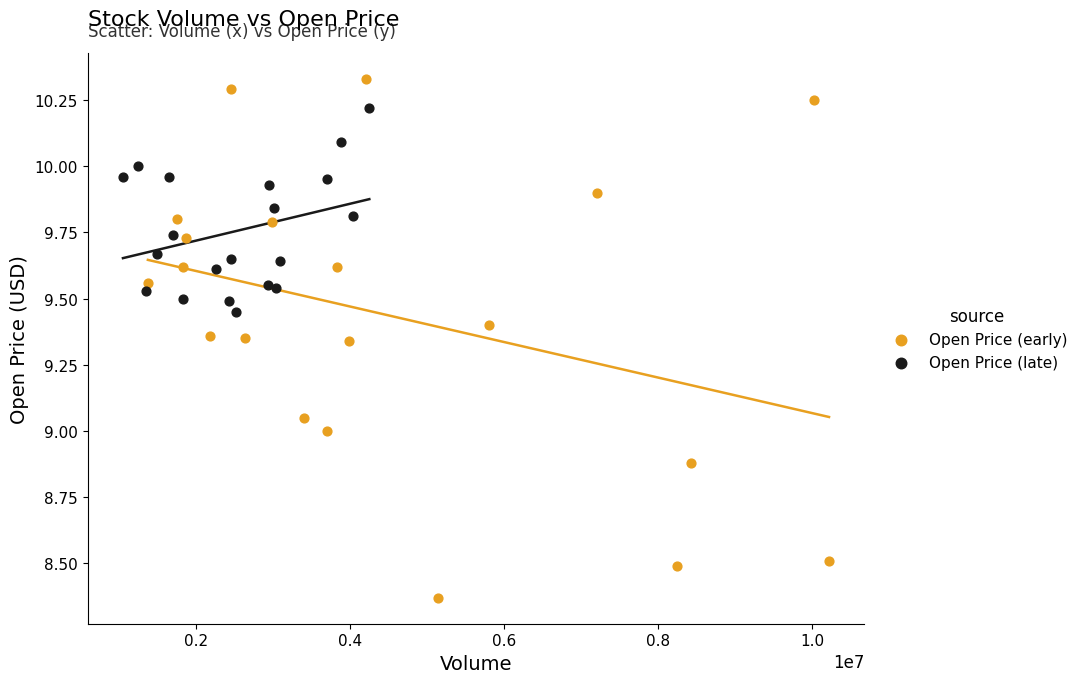

Which series contains the lowest Y value?

Open Price (early)